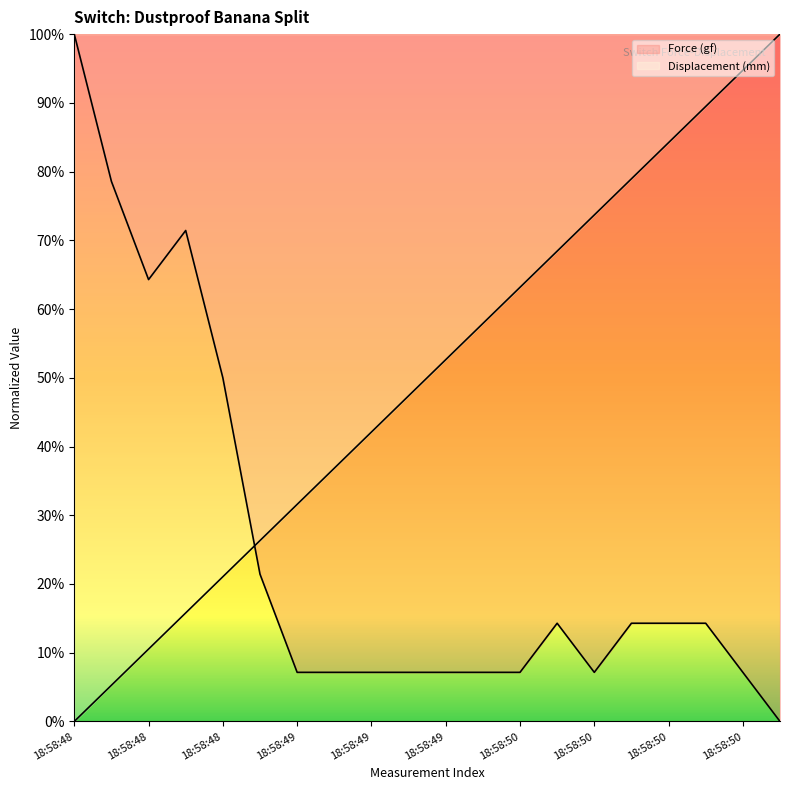

Which series ends up on top after the final intersection of Force (gf) and Displacement (mm)?

Displacement (mm)